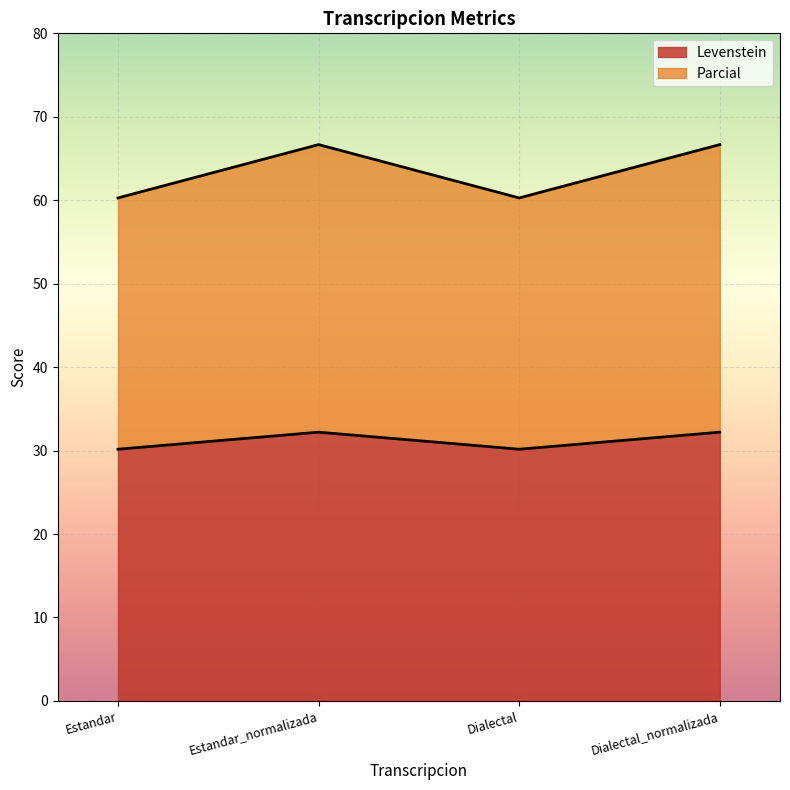

How many values in the Parcial series exceed 66?

2